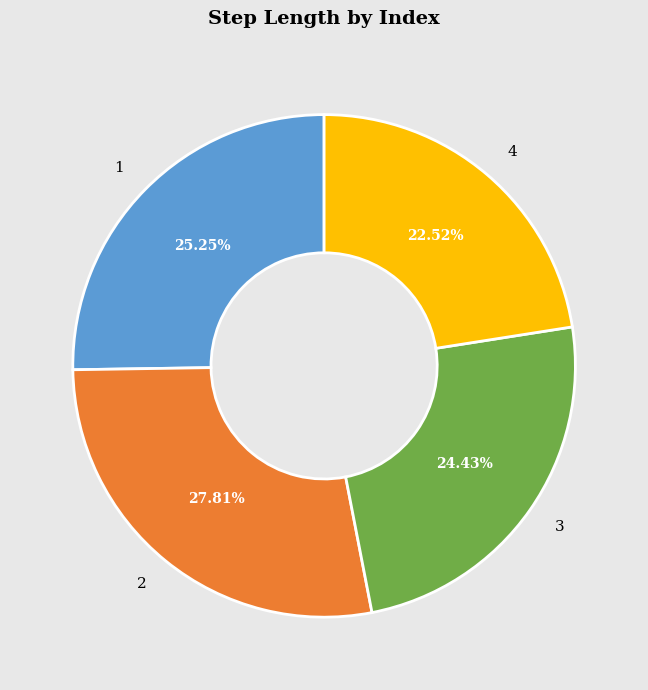

Do 2 and 3 together represent more than half of the pie?

Yes